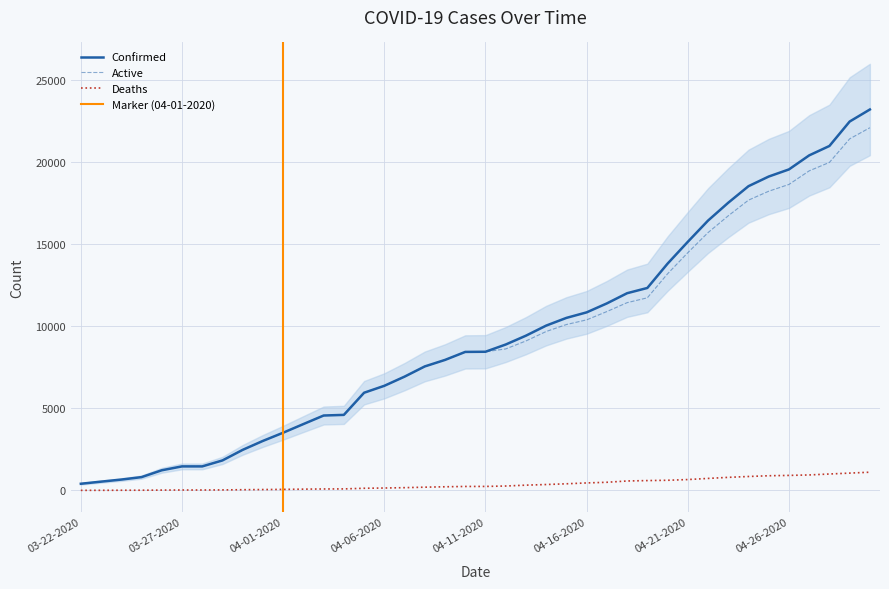

What is the difference between the maximum and minimum values in the Confirmed series?

22813